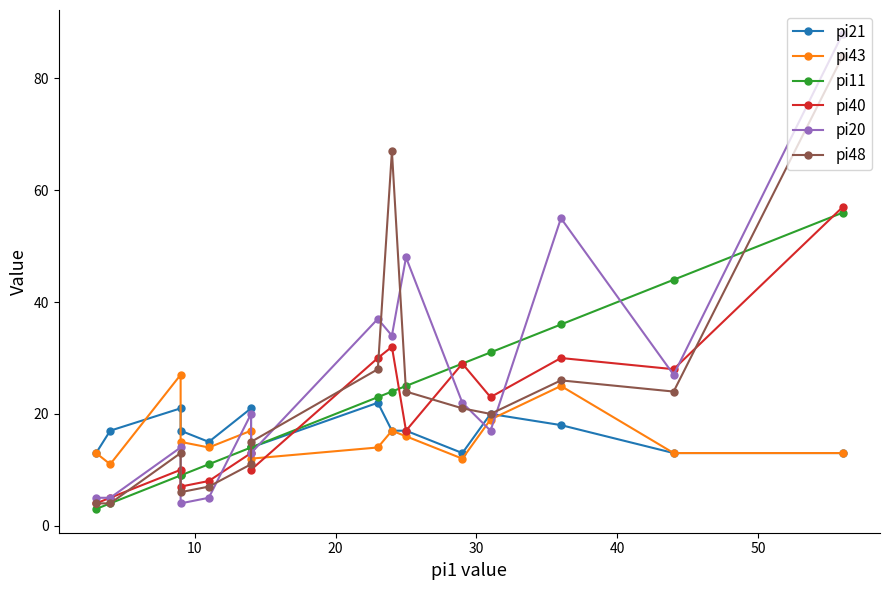

What is the value of the pi43 point at the 3rd from the left?

27